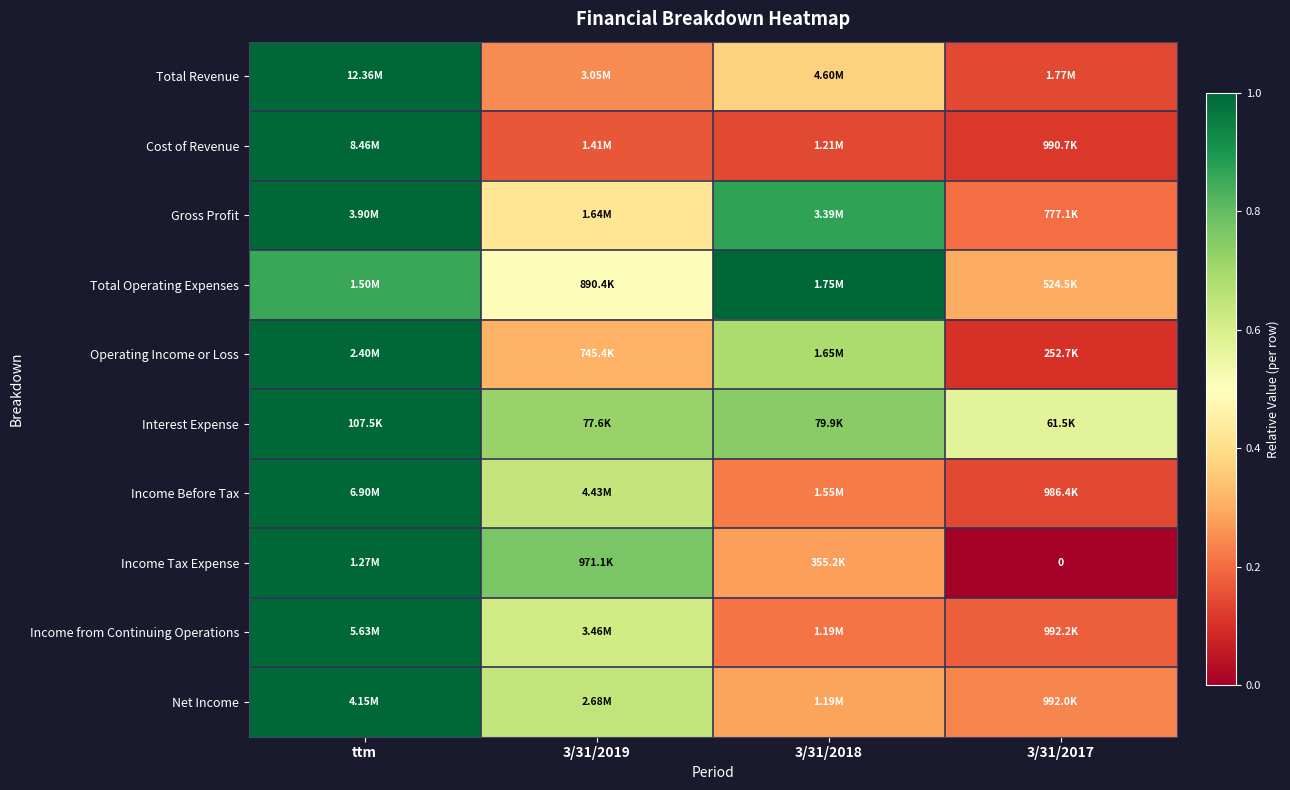

Which label corresponds to the smallest value in the chart?

3/31/2017